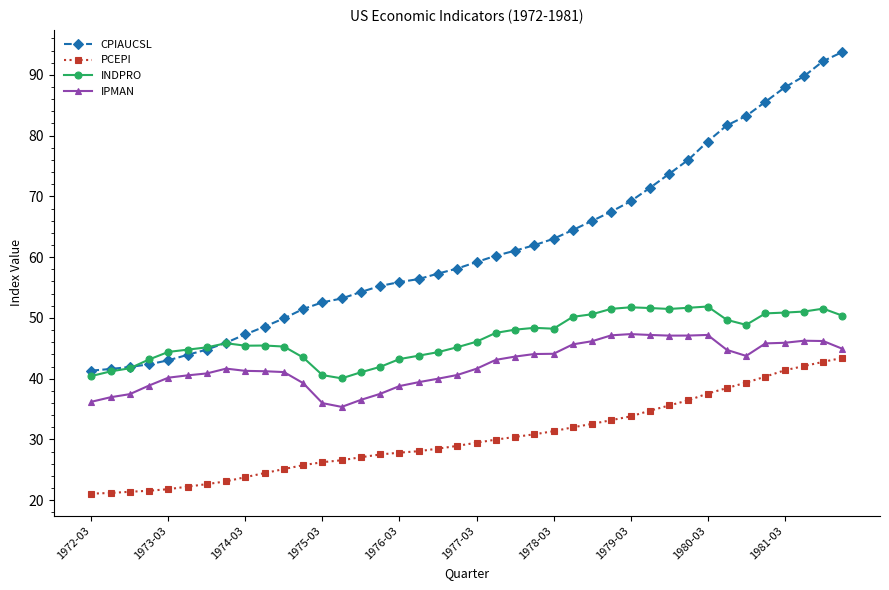

What is the maximum value for PCEPI?

43.4